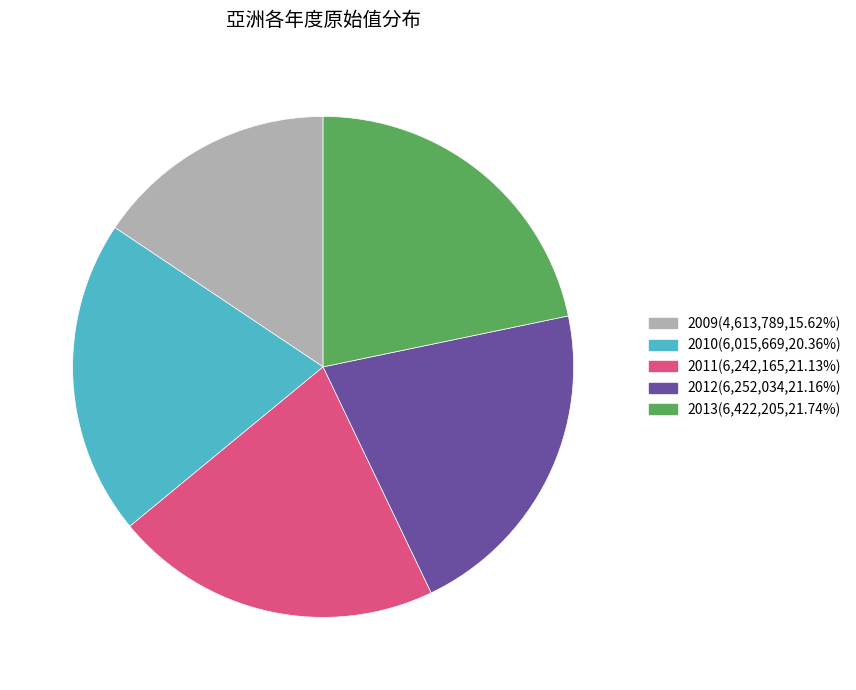

Does any single category account for the majority?

No